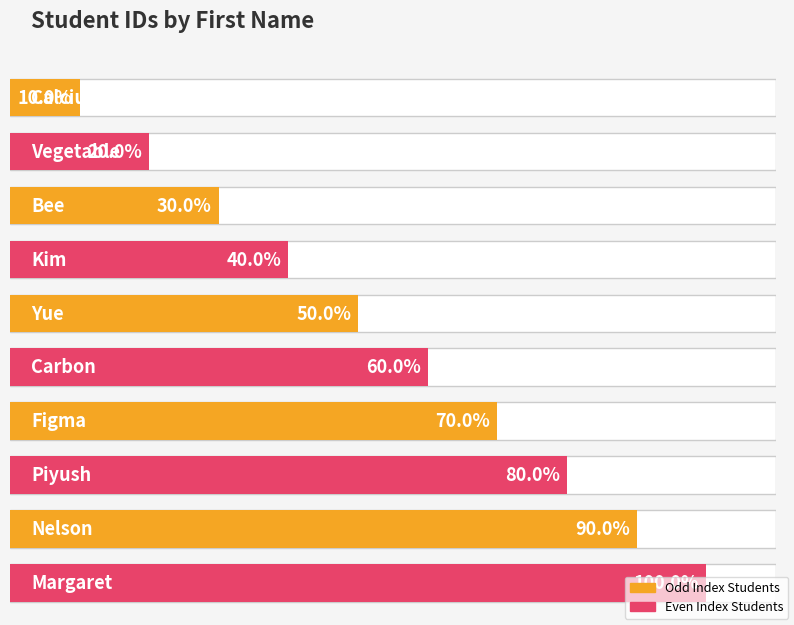

Which category has the highest value across all series?

Margaret